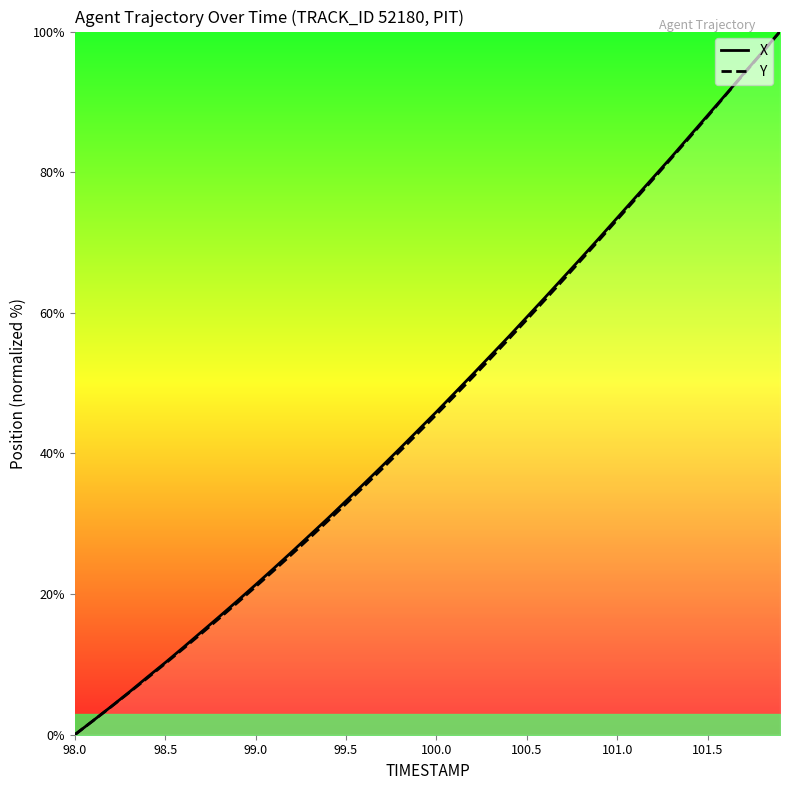

At which label does Y reach its minimum?

98.0